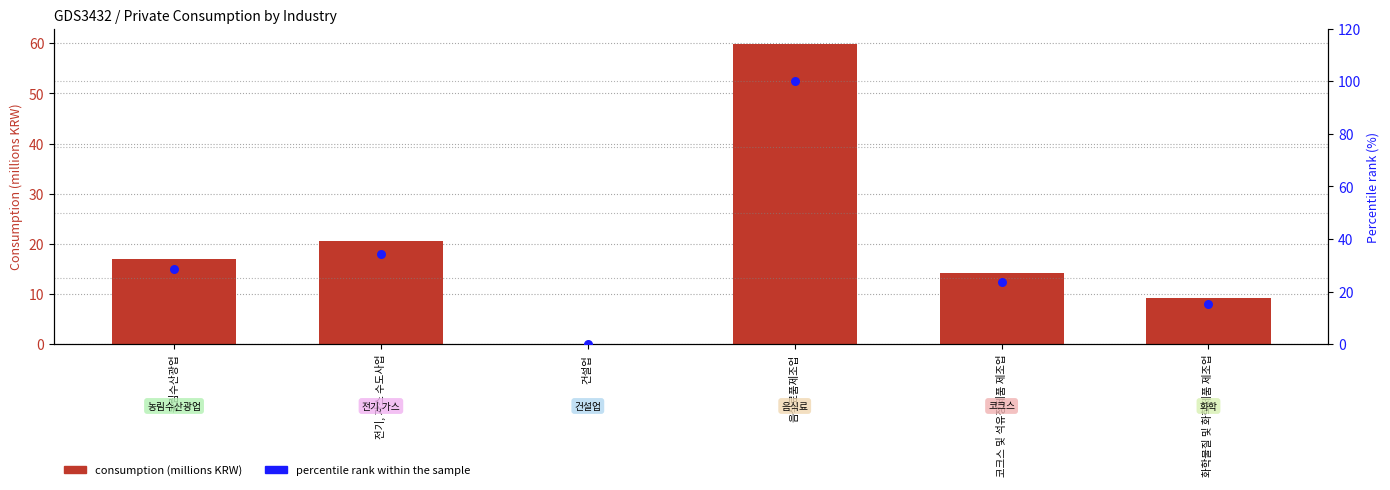

Which series reaches the minimum Y coordinate?

consumption (millions KRW)